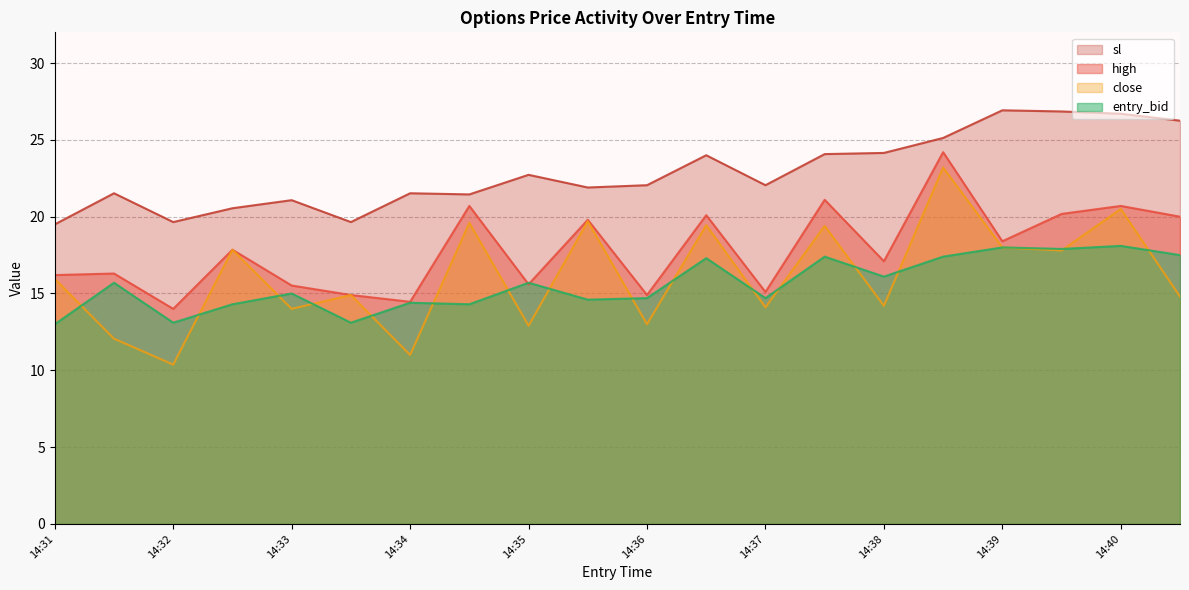

Reading left to right, what are all the values shown in this chart?

high: 16.2	16.3	14.0	17.9	15.5	14.9	14.5	20.7	15.6	19.8	14.9	20.1	15.1	21.1	17.1	24.2	18.4	20.2	20.7	20.0
close: 15.9	12.1	10.4	17.9	14.0	14.9	11.0	19.6	12.9	19.7	13.0	19.4	14.1	19.4	14.2	23.2	18.0	17.8	20.5	14.8
sl: 19.5	21.5	19.6	20.6	21.1	19.6	21.5	21.4	22.7	21.9	22.1	24.0	22.1	24.1	24.1	25.1	26.9	26.9	26.7	26.2
entry_bid: 13.0	15.7	13.1	14.3	15.0	13.1	14.4	14.3	15.7	14.6	14.7	17.3	14.7	17.4	16.1	17.4	18.0	17.9	18.1	17.5